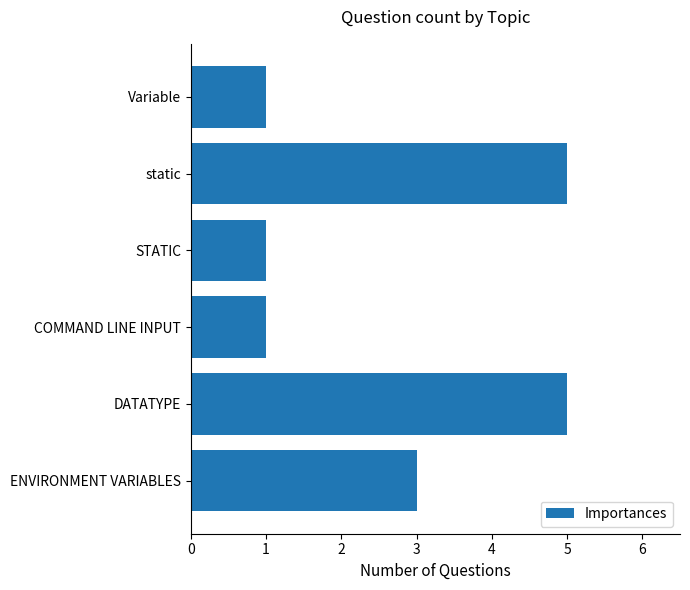

What is the sum of all values?

16